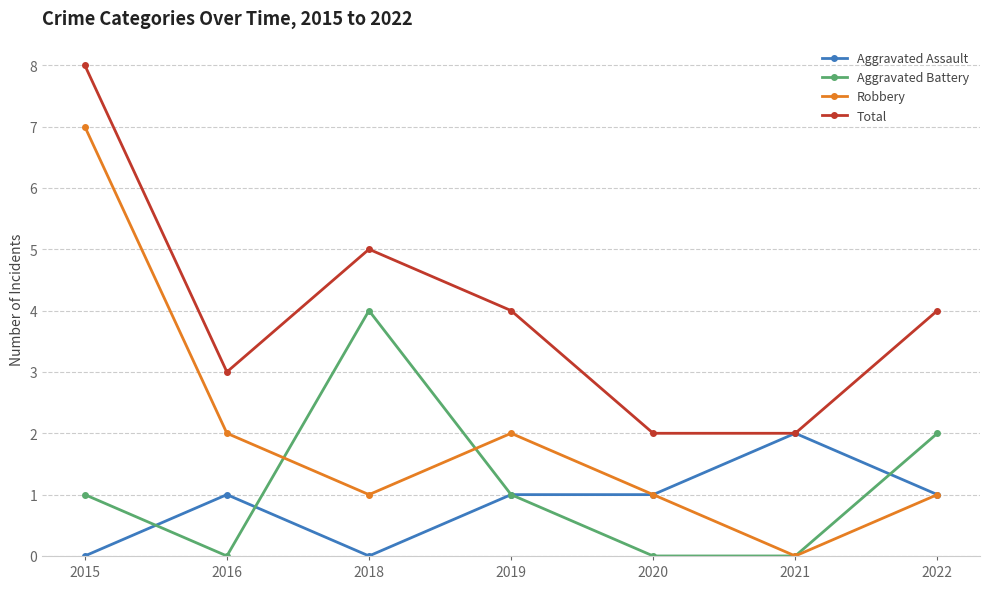

True or false: Robbery has more than 2 points higher than both neighbors.

False